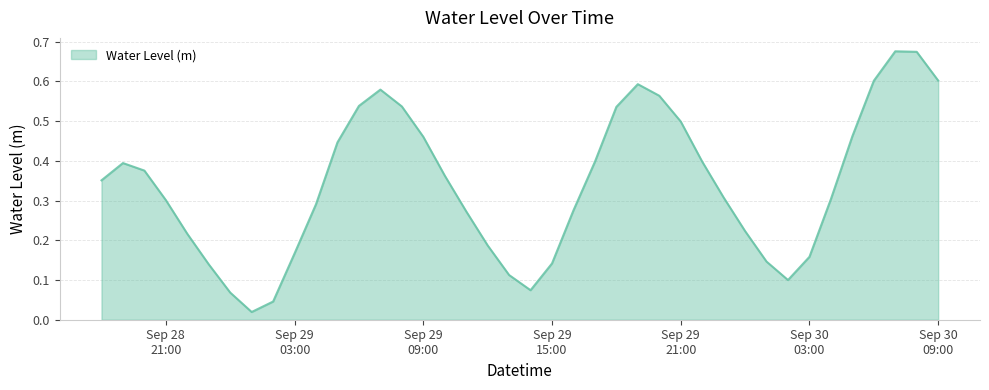

At which label is the value closest to 0?

2024-09-29 01:00:00